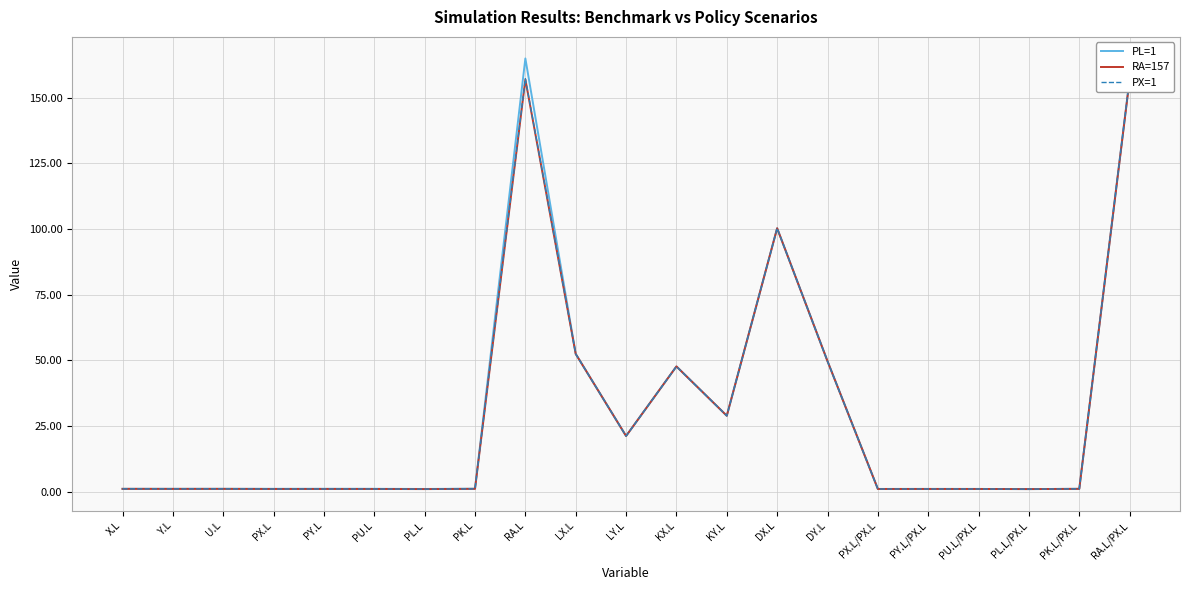

Which has a higher value, PX.L/PX.L or KX.L?

KX.L